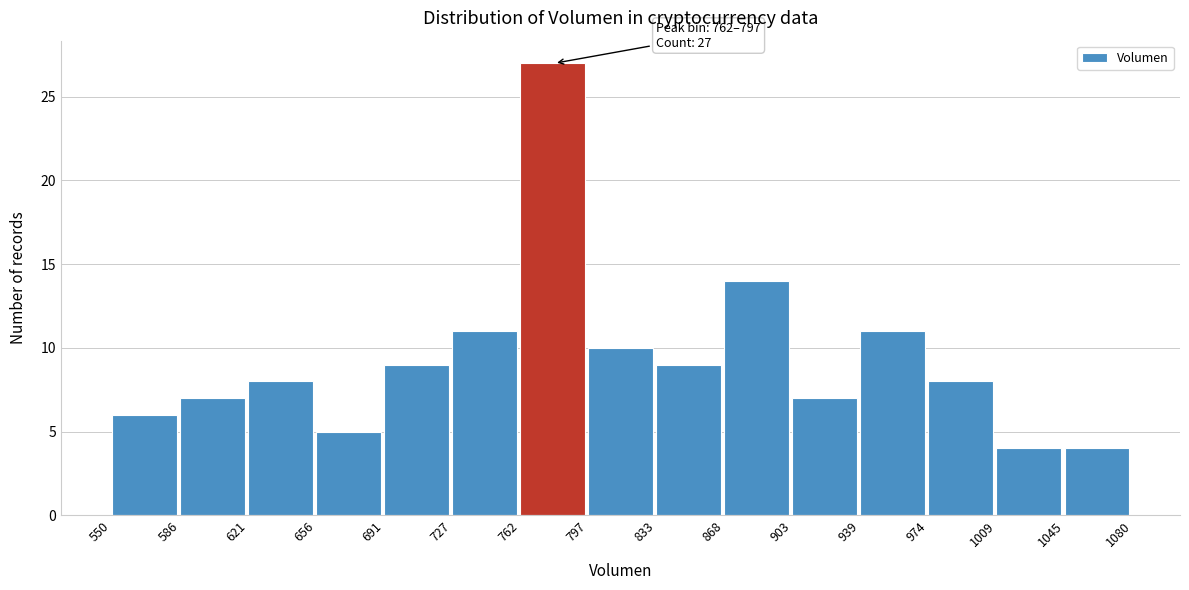

Which range on the x-axis has the tallest bar?

762 to 797